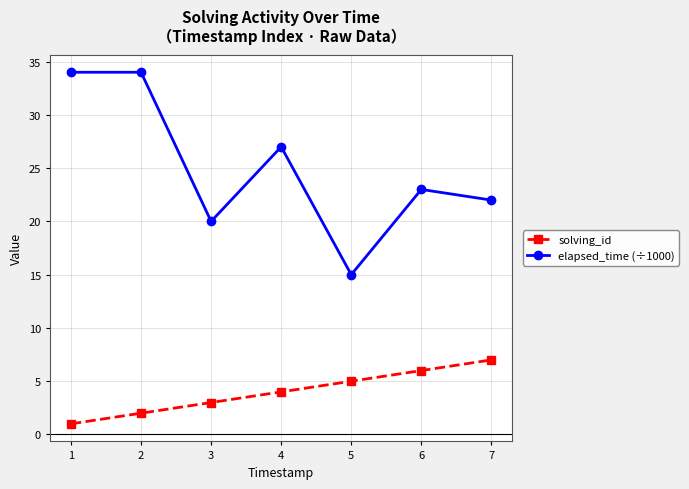

At which category is the sum across all series the highest?

2